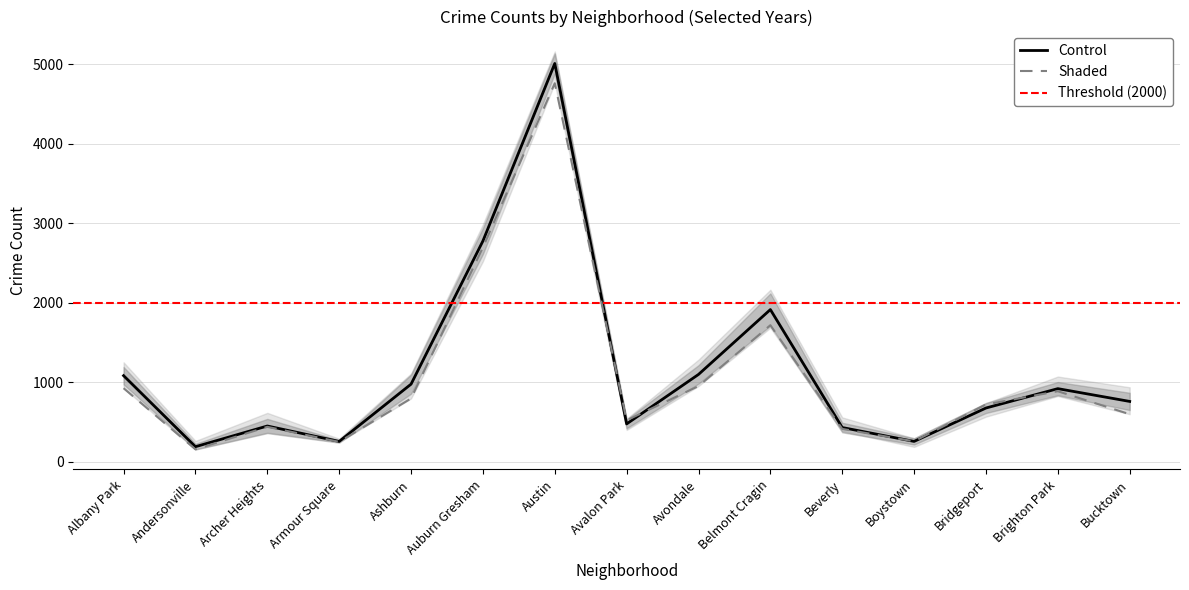

What is the difference between the highest and lowest values at Auburn Gresham?

465